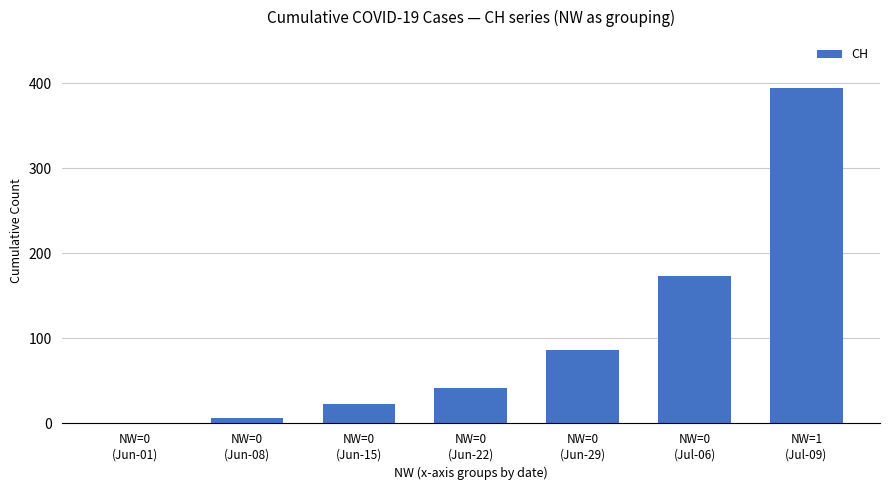

What is the sum of all values?

725